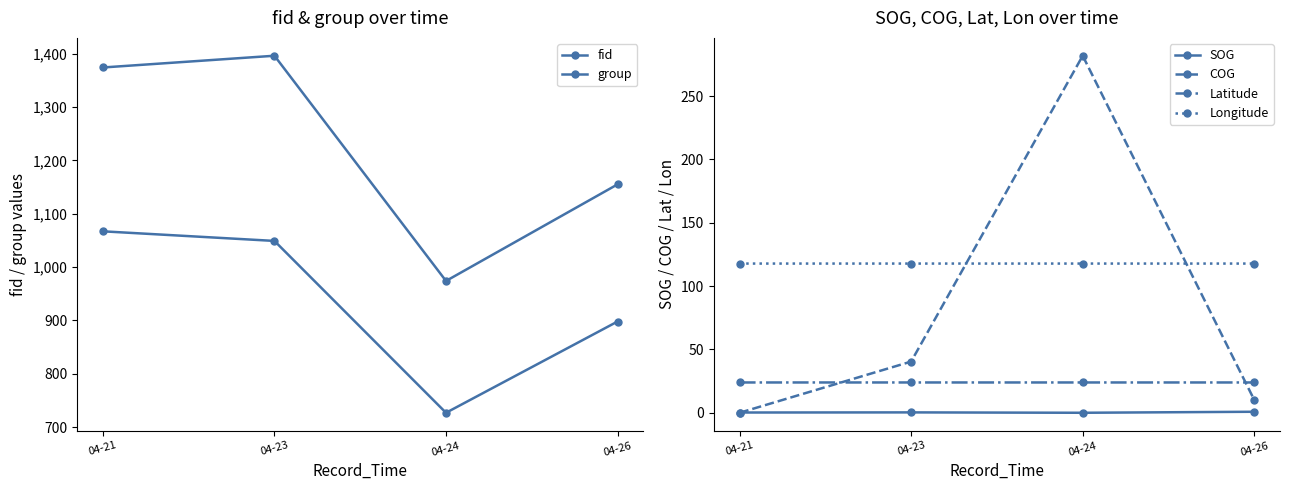

What is the sum of all group values?

3741.0